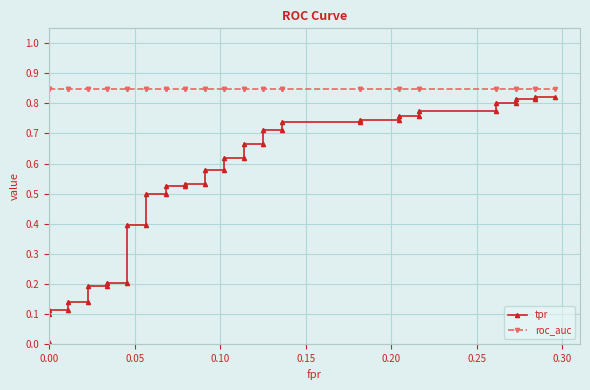

Does the chart display data point markers on the line(s)?

Yes